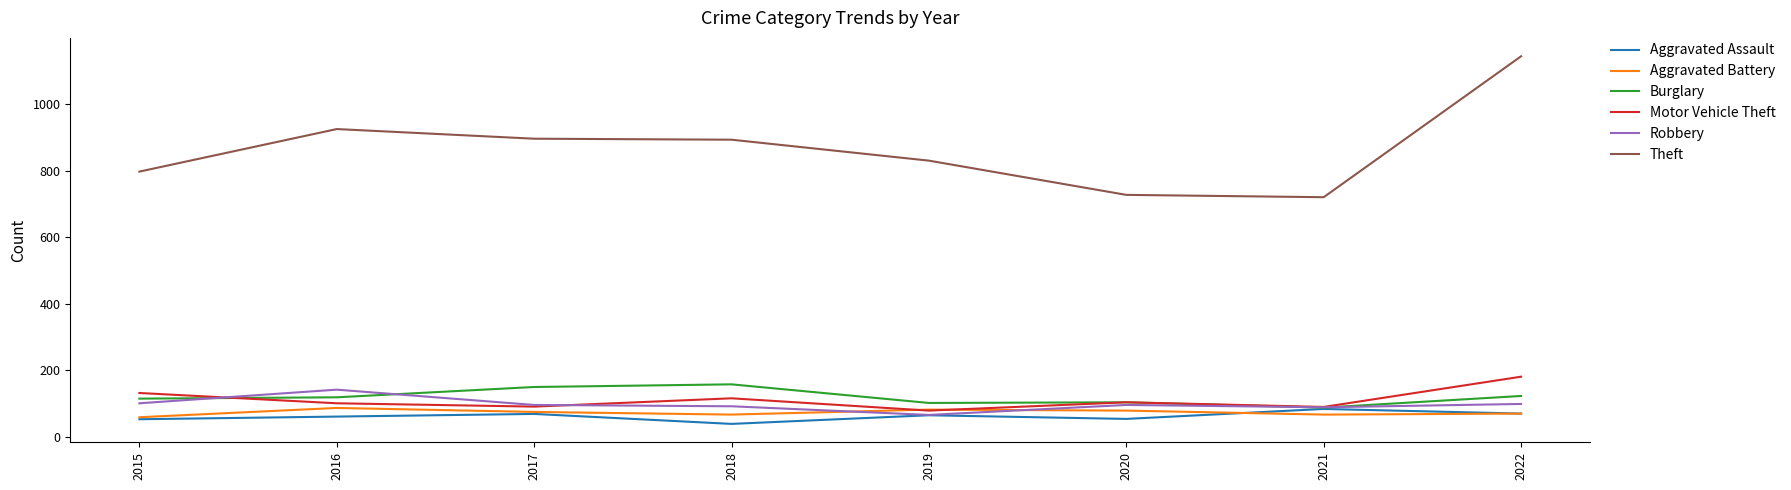

At which label does Robbery reach its minimum?

2019